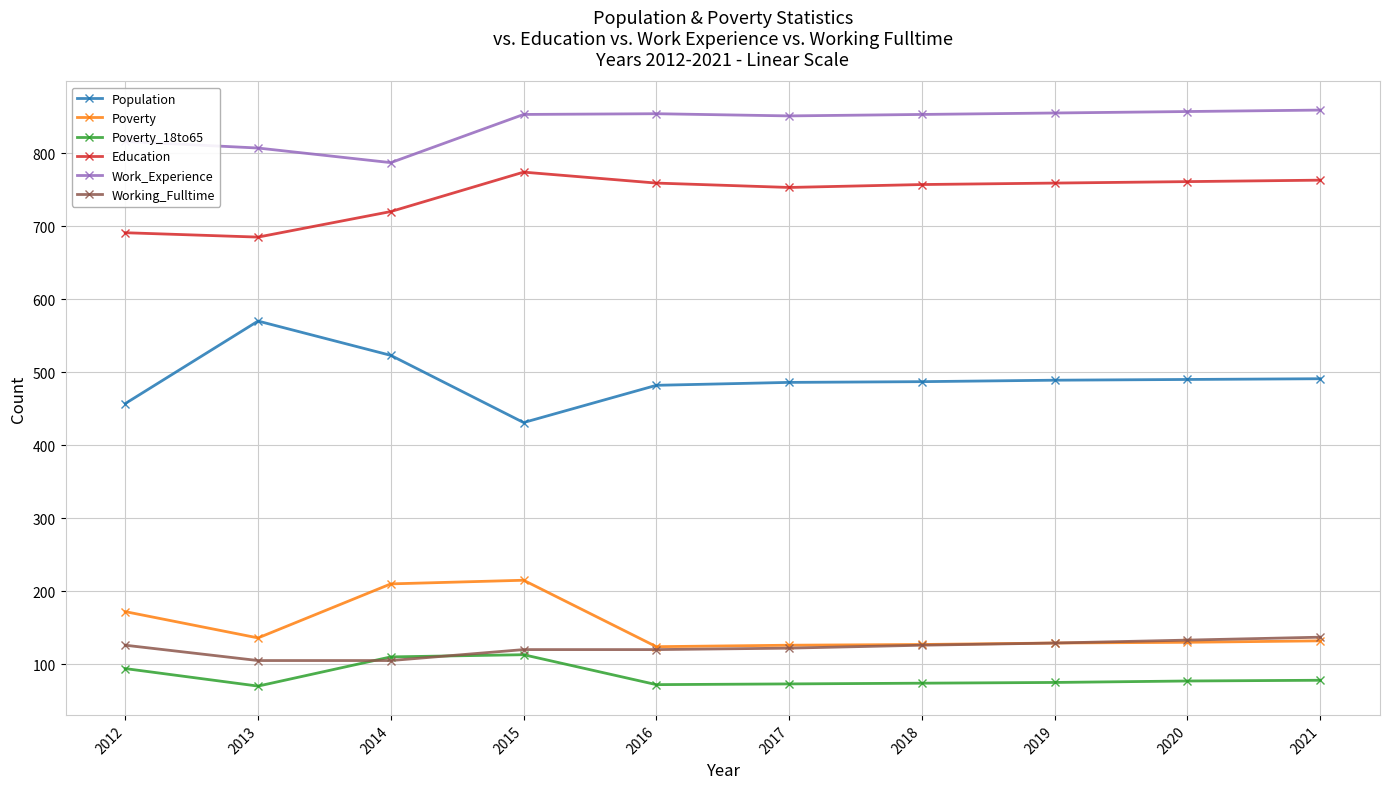

Which category has the lowest value in the Population series?

2015